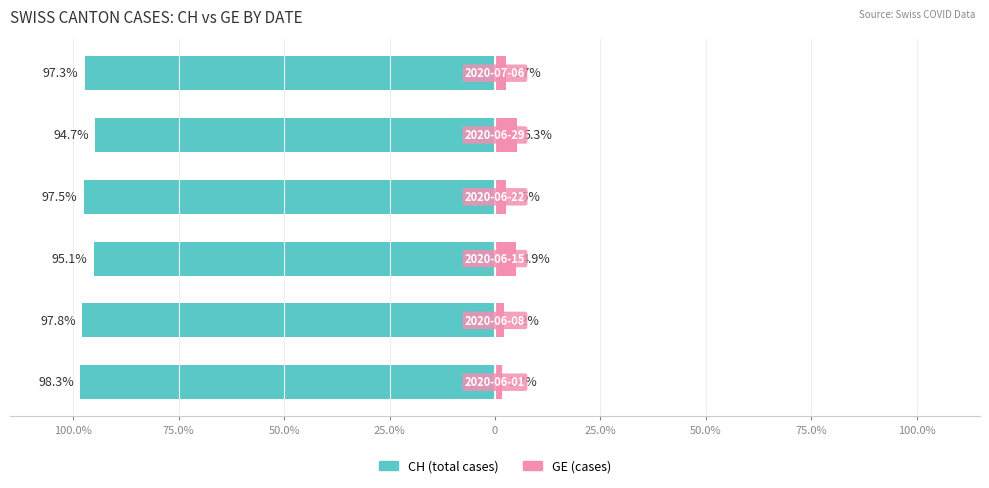

What is the sum of all GE (cases) values?

19.2